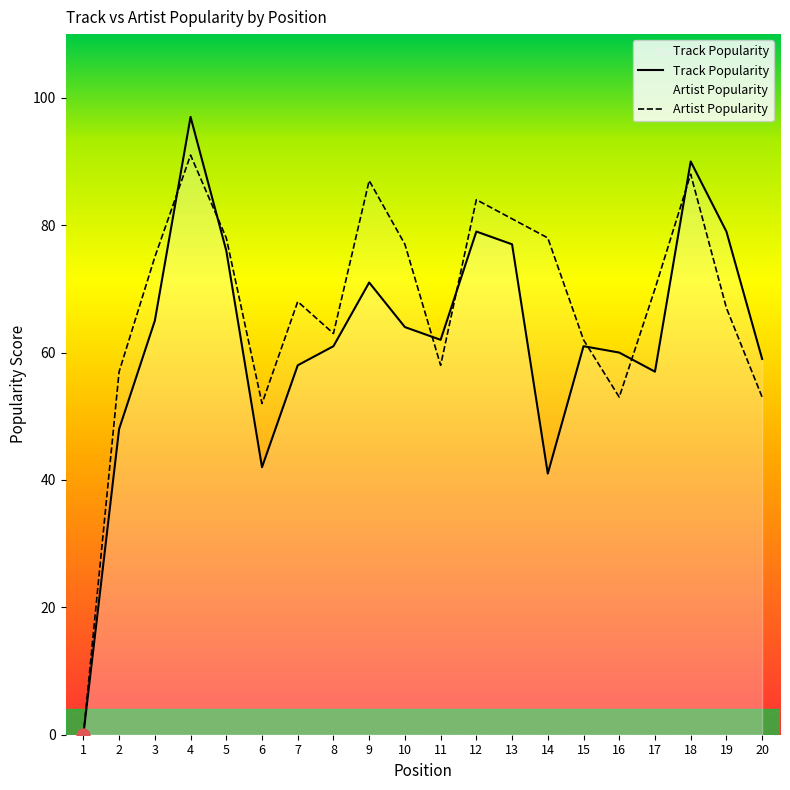

What is the total value across all series at 9?

158